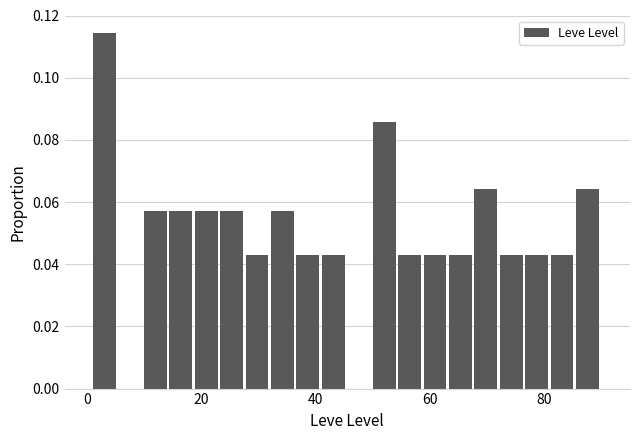

Around what value on the x-axis is the tallest bar? Give the approximate position of its centre, as read against the axis.

4